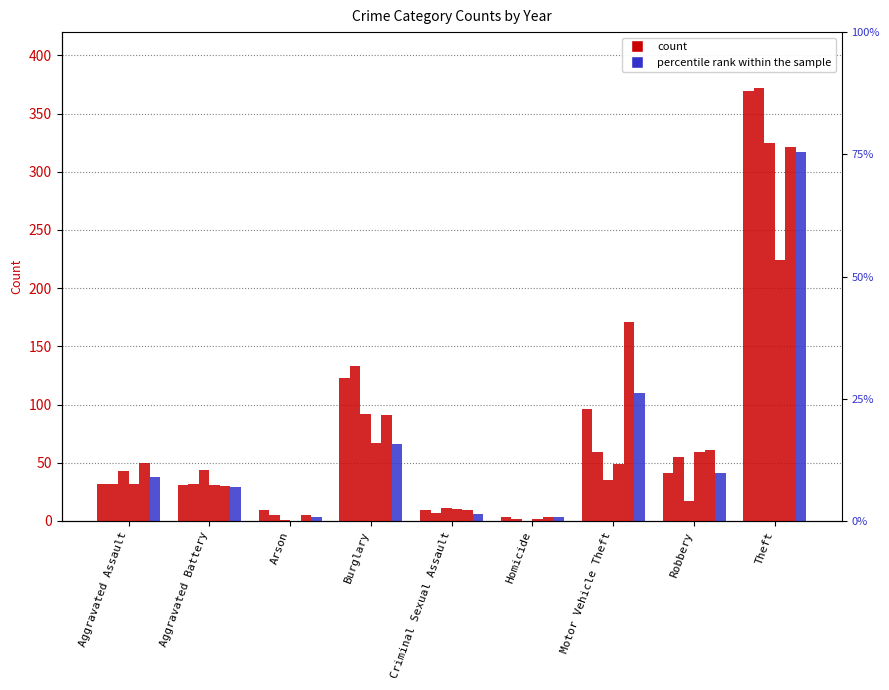

What position from the left is Aggravated Battery?

2